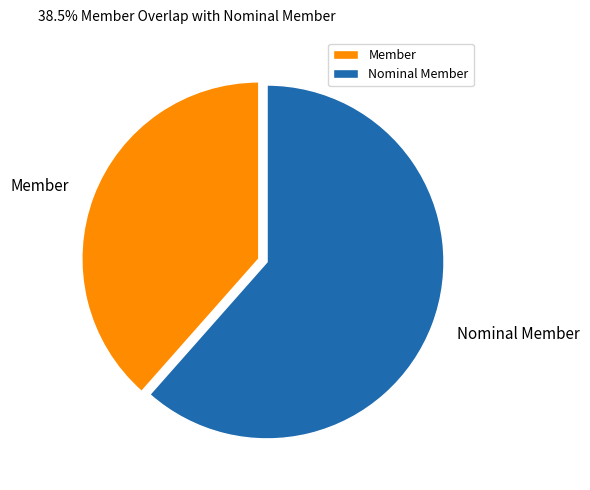

Between Member and Nominal Member, which is larger?

Nominal Member